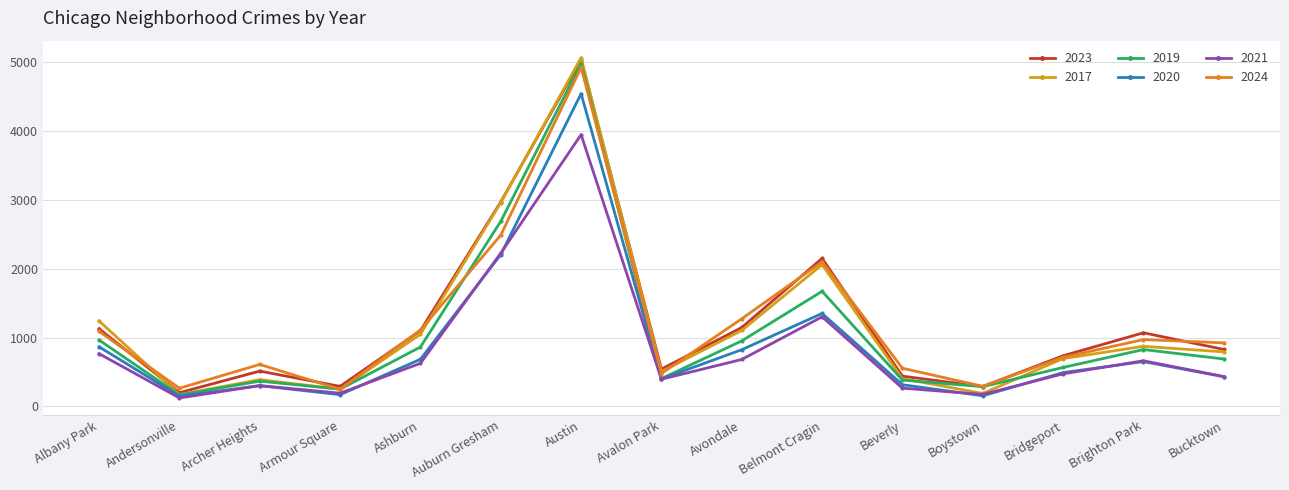

Where is the first local minimum for 2024?

Andersonville